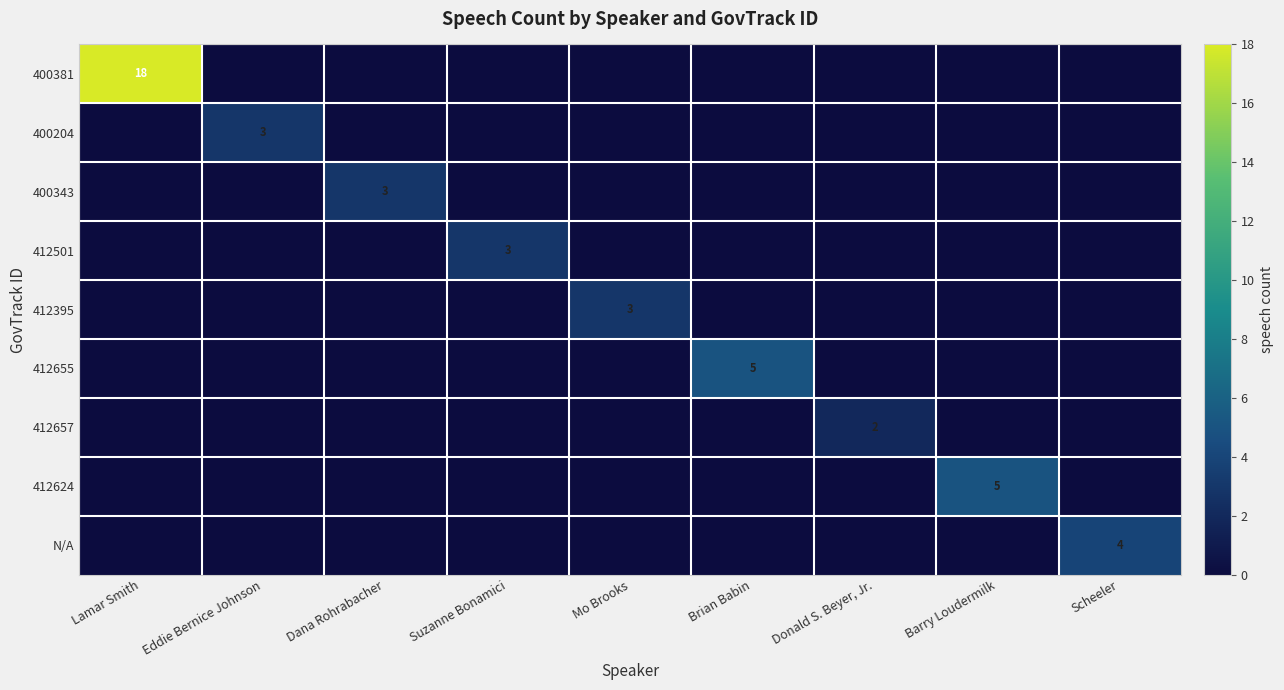

True or false: 400343 has a value of 3 at Dana Rohrabacher.

True